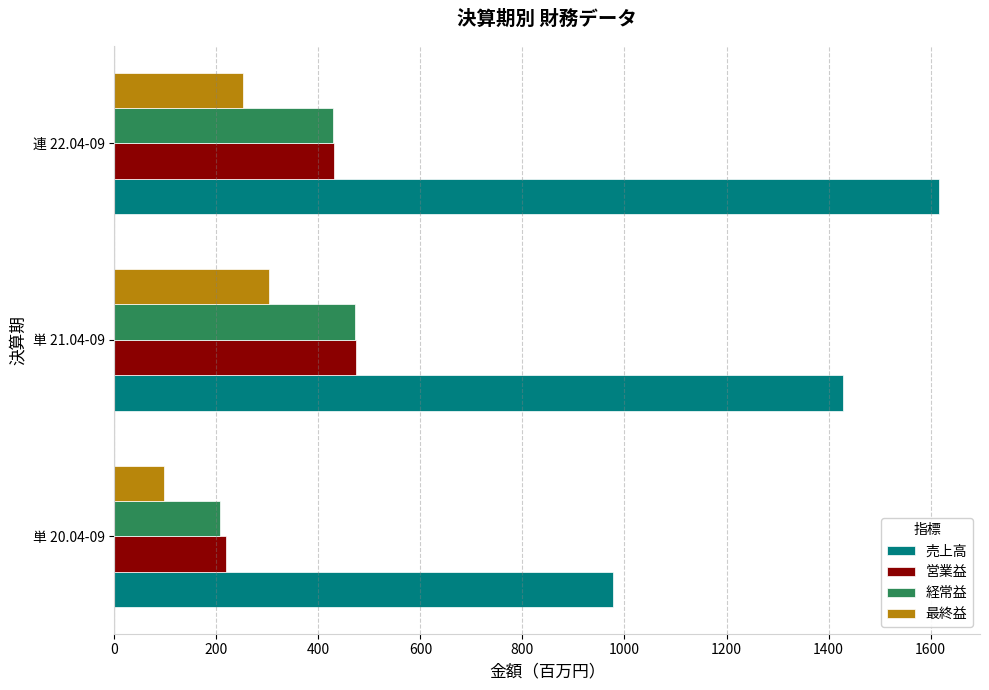

Between 単 21.04-09 and 連 22.04-09, which series saw the biggest shift?

売上高